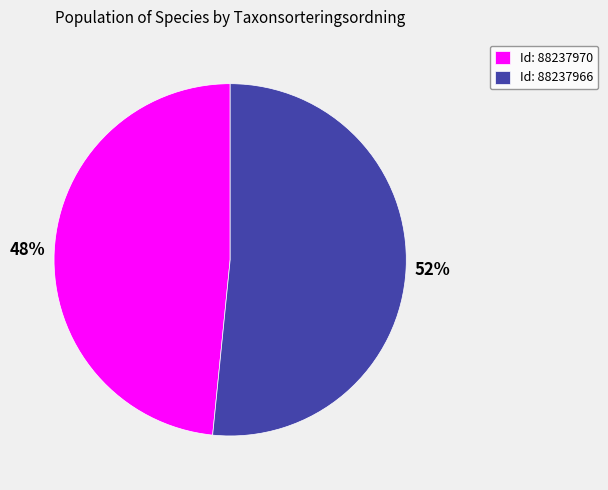

Is the sum of Id: 88237966 and Id: 88237970 greater than half?

Yes